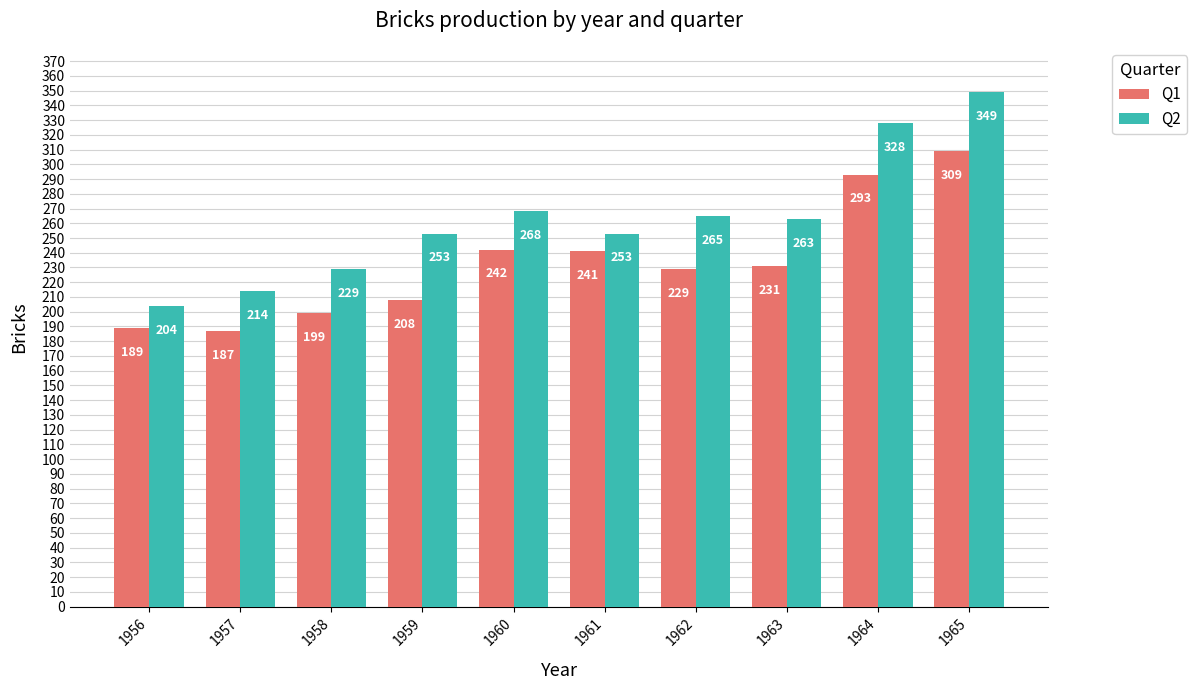

What is the difference between the Q1 values at 1965 and 1963?

78